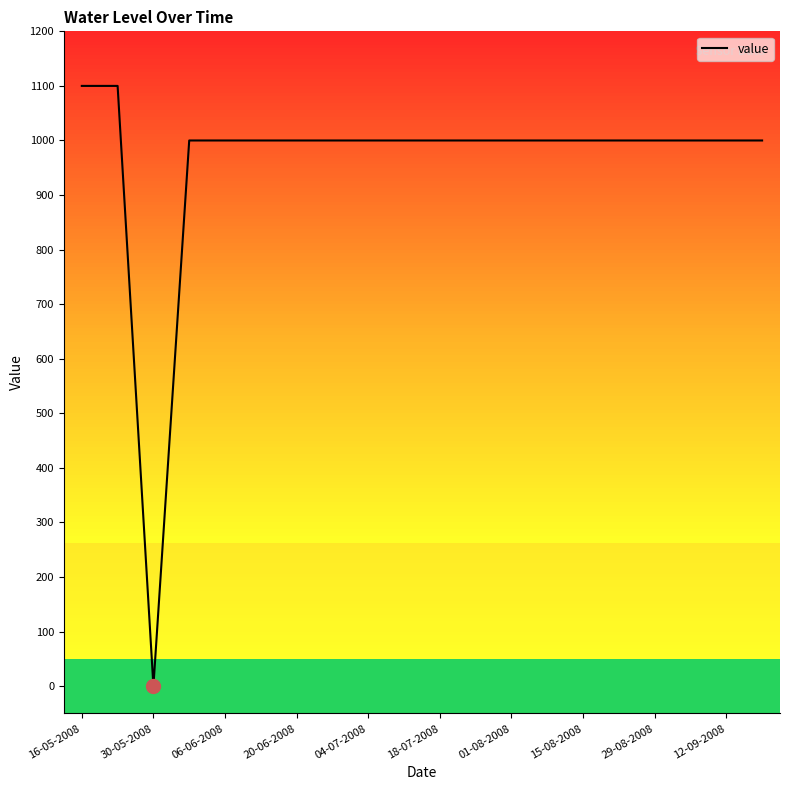

What is the difference between the maximum and minimum values?

1100